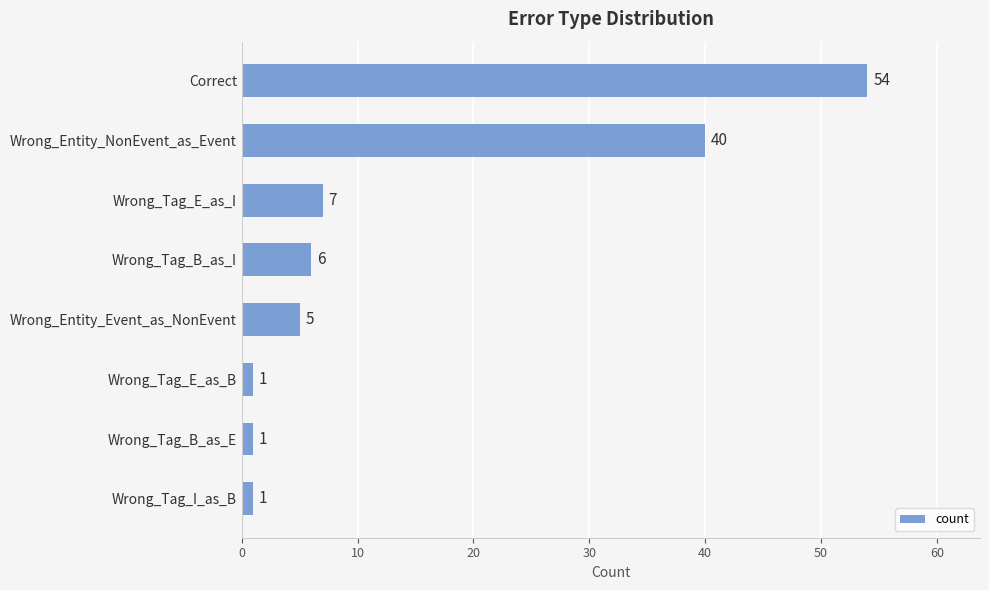

What is the maximum value shown in the chart?

54